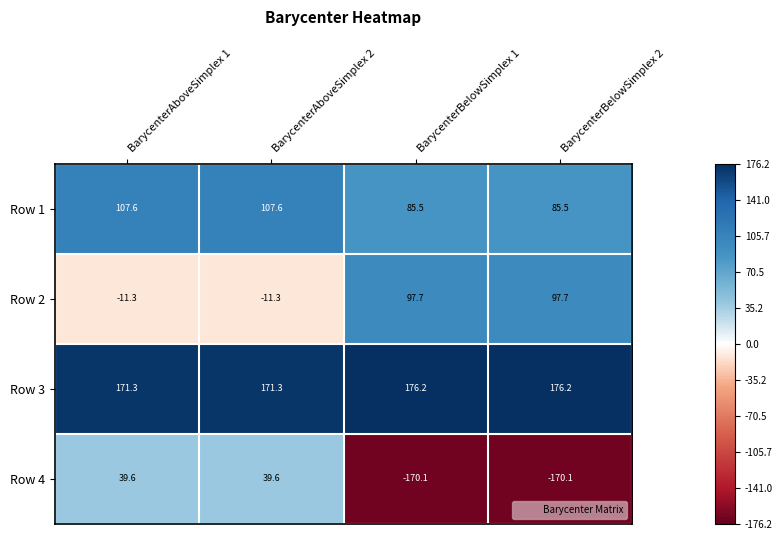

How many values in Row 2 are above zero?

2